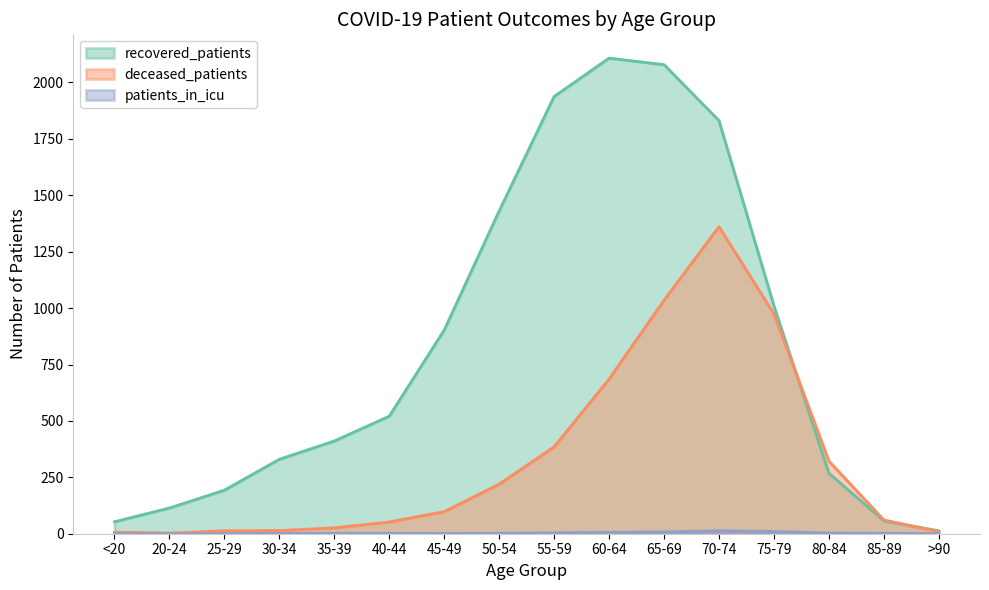

What is the average value of the recovered_patients series?

829